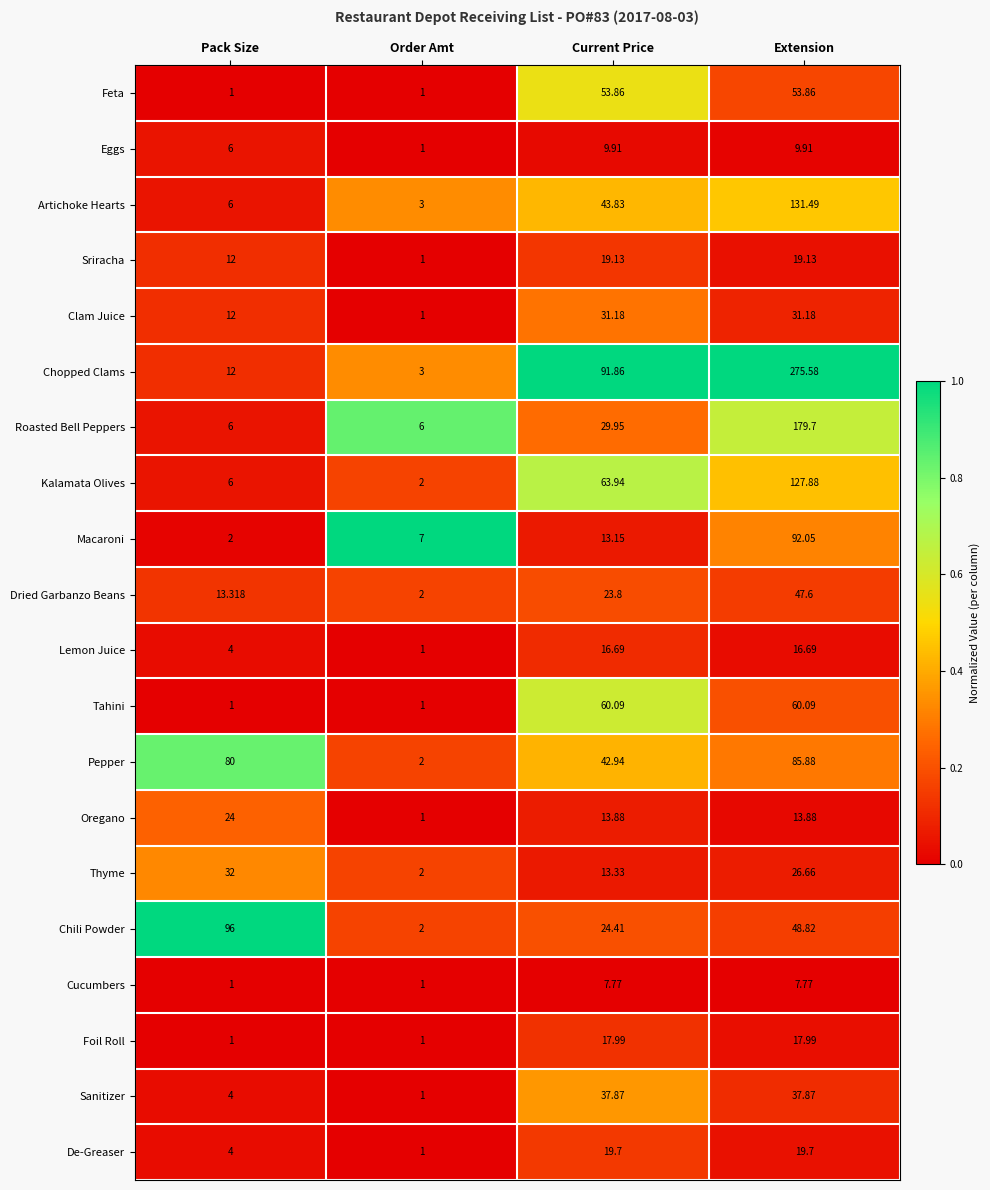

List the series in order of their peak value, lowest first.

Cucumbers, Eggs, Lemon Juice, Foil Roll, Sriracha, De-Greaser, Oregano, Clam Juice, Thyme, Sanitizer, Dried Garbanzo Beans, Feta, Tahini, Pepper, Macaroni, Chili Powder, Kalamata Olives, Artichoke Hearts, Roasted Bell Peppers, Chopped Clams